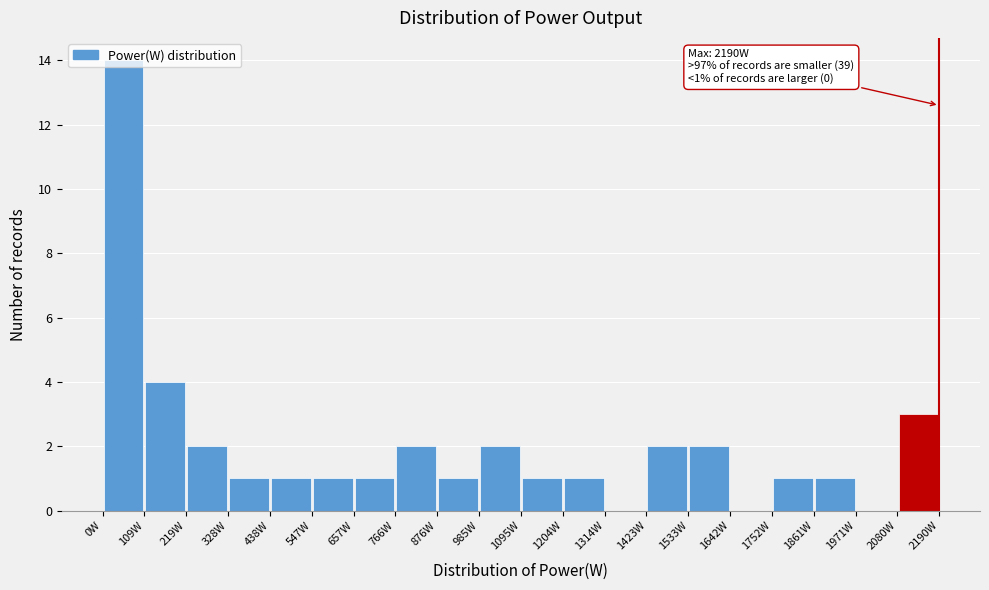

Which range on the x-axis has the tallest bar?

0 to 100